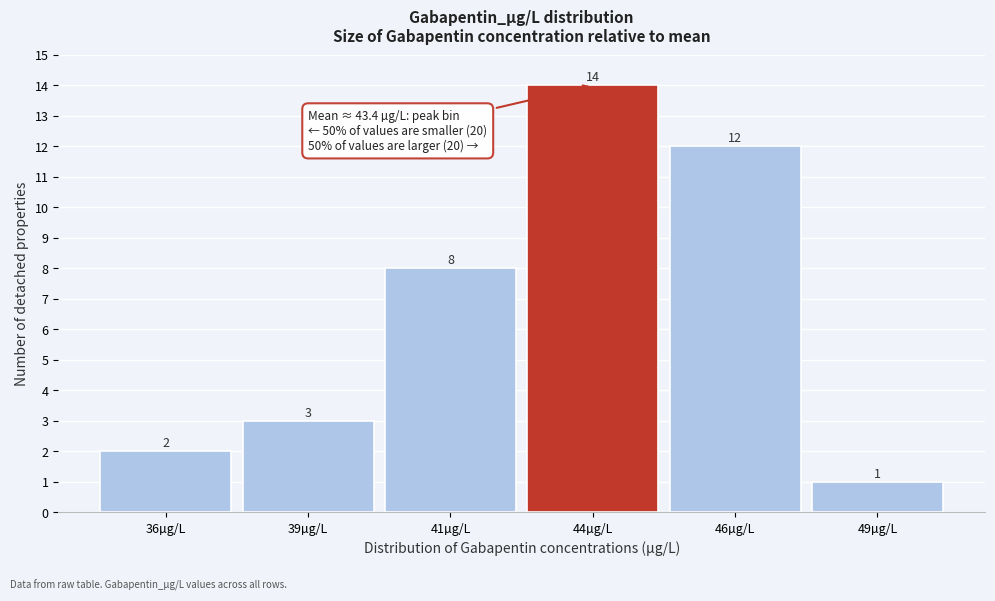

Reading left to right, what are all the values shown in this chart?

2	3	8	14	12	1